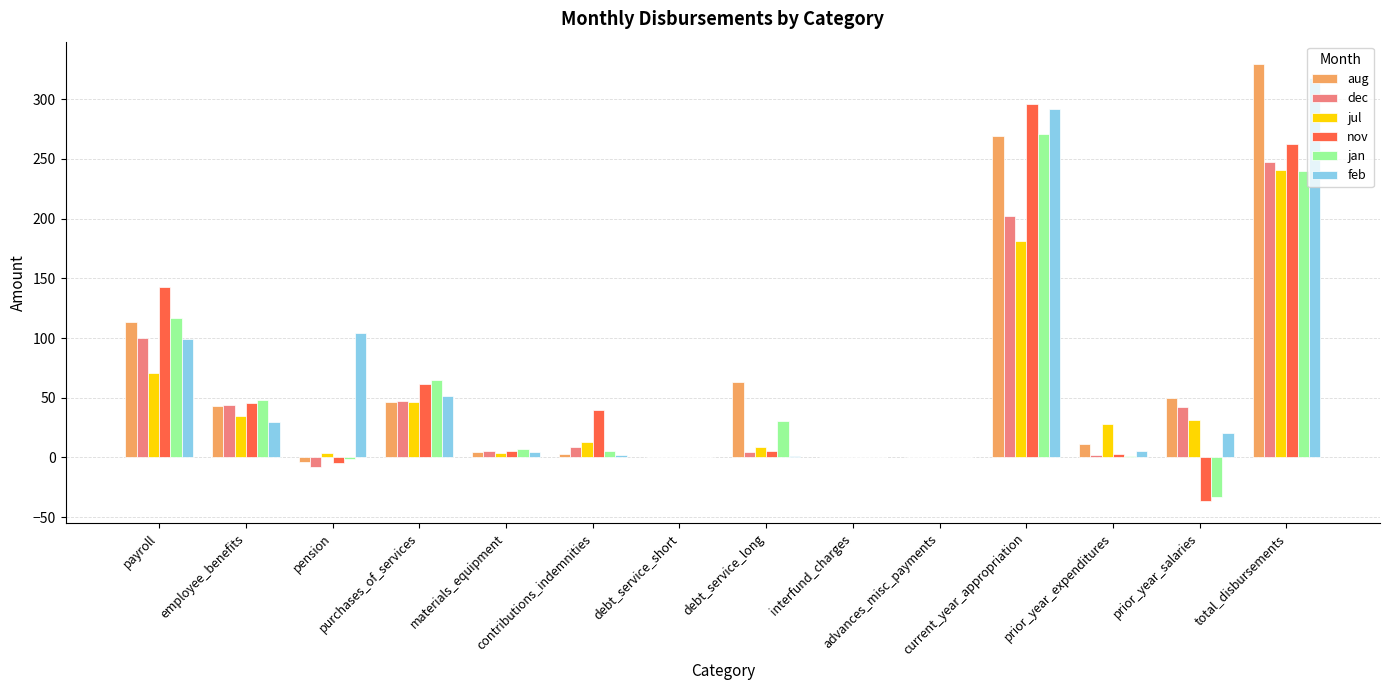

How many data points in dec are above 8?

7